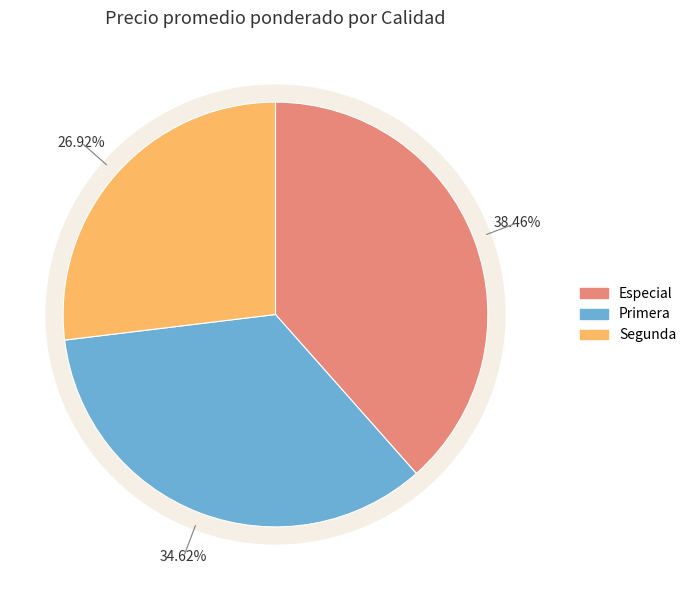

To the nearest percent, what is the difference between the Especial and Segunda slice percentages?

12%